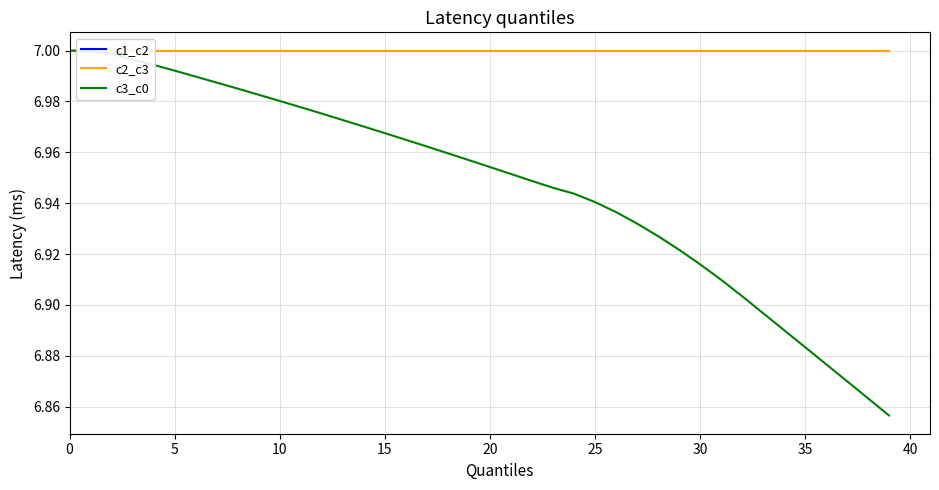

Is this an area chart (filled region under the line)?

No